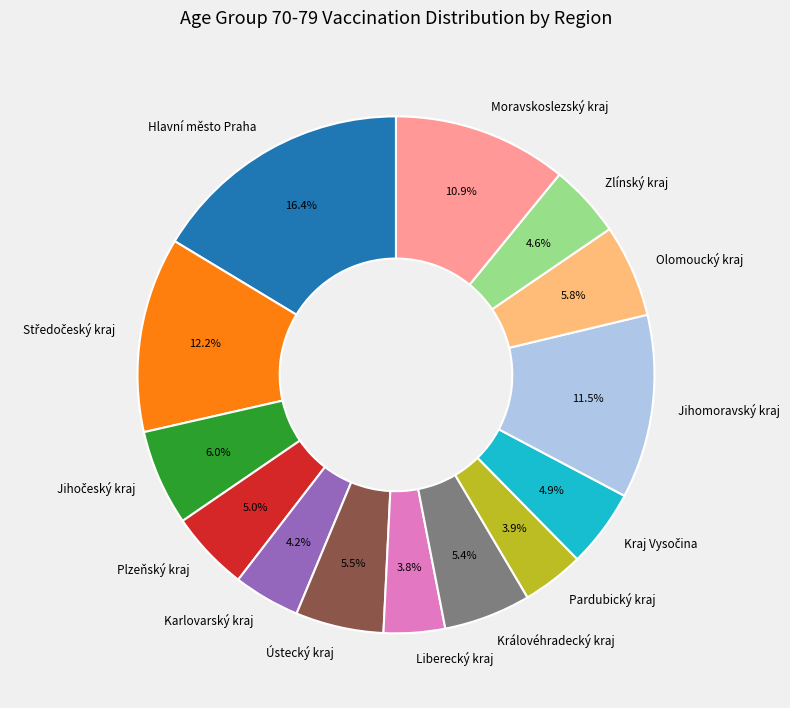

Is it true that Plzeňský kraj is 5% of the pie?

True